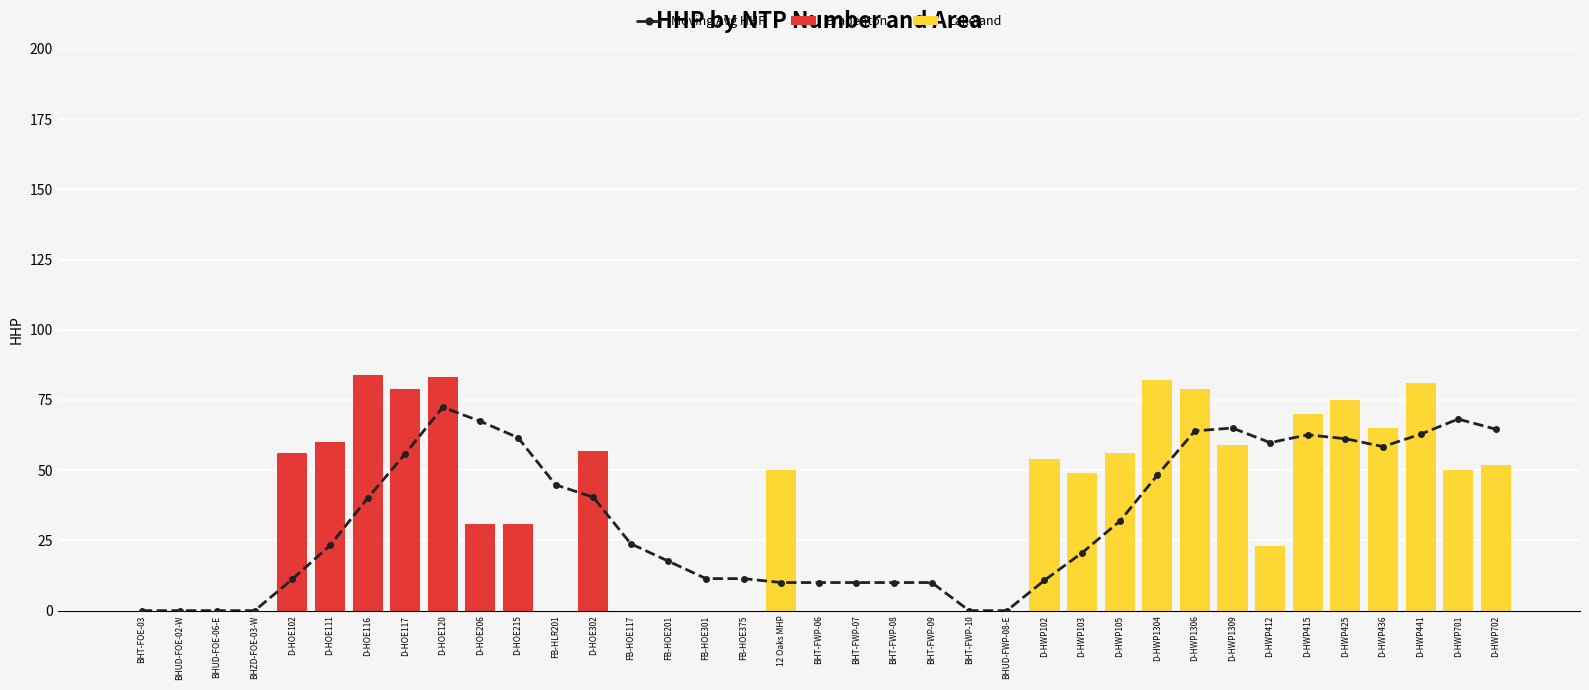

List the series in order of their peak value, highest first.

Bradenton, Lakeland, Moving Avg HHP